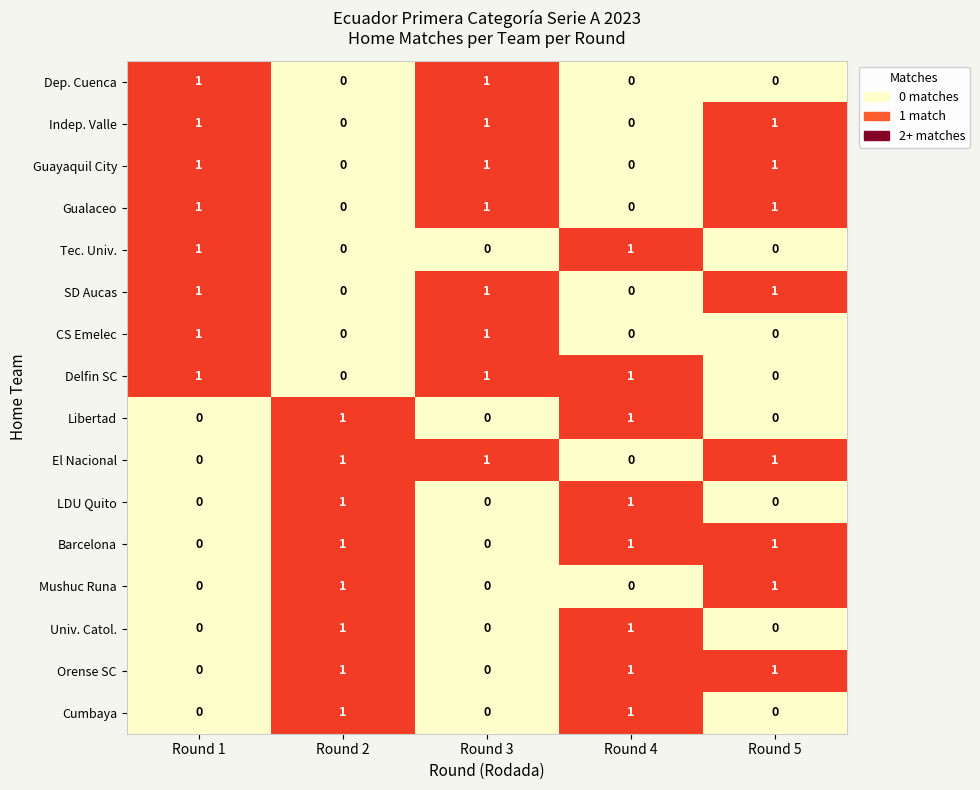

Is the value of Mushuc Runa at Round 3 greater than the value of Univ. Catol. at Round 4?

No